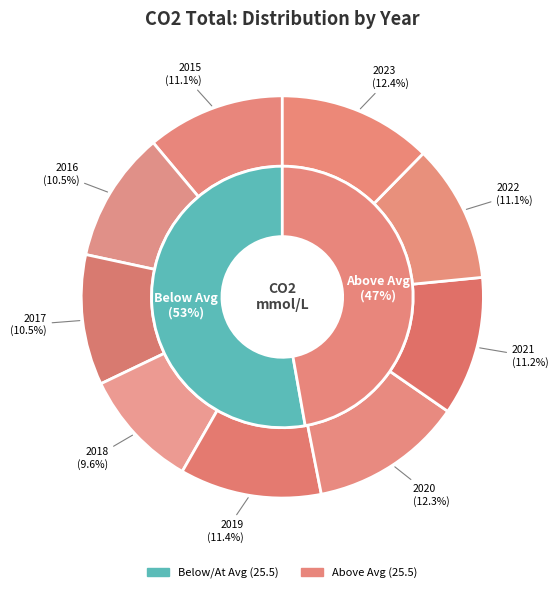

Rank the categories by value from lowest to highest.

2018, 2017, 2016, 2015, 2022, 2021, 2019, 2020, 2023